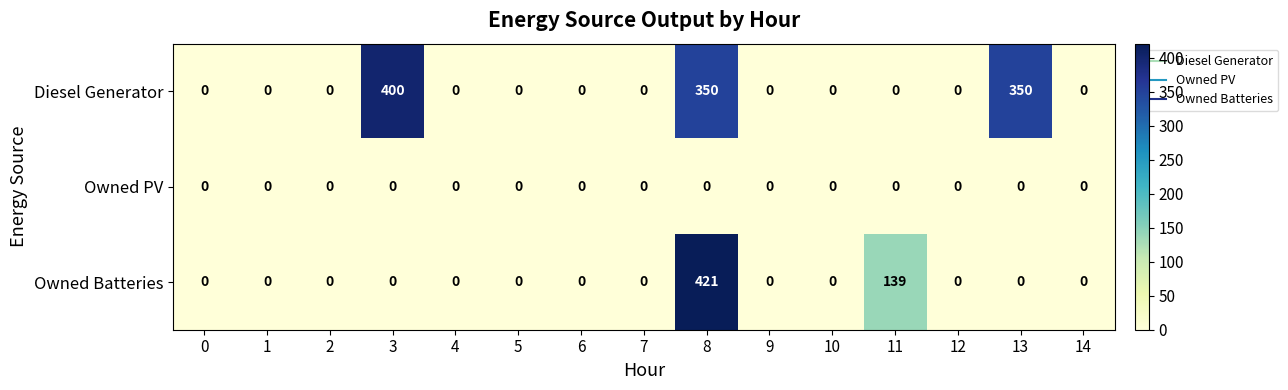

List the series in order of their overall mean, highest first.

Diesel Generator, Owned Batteries, Owned PV